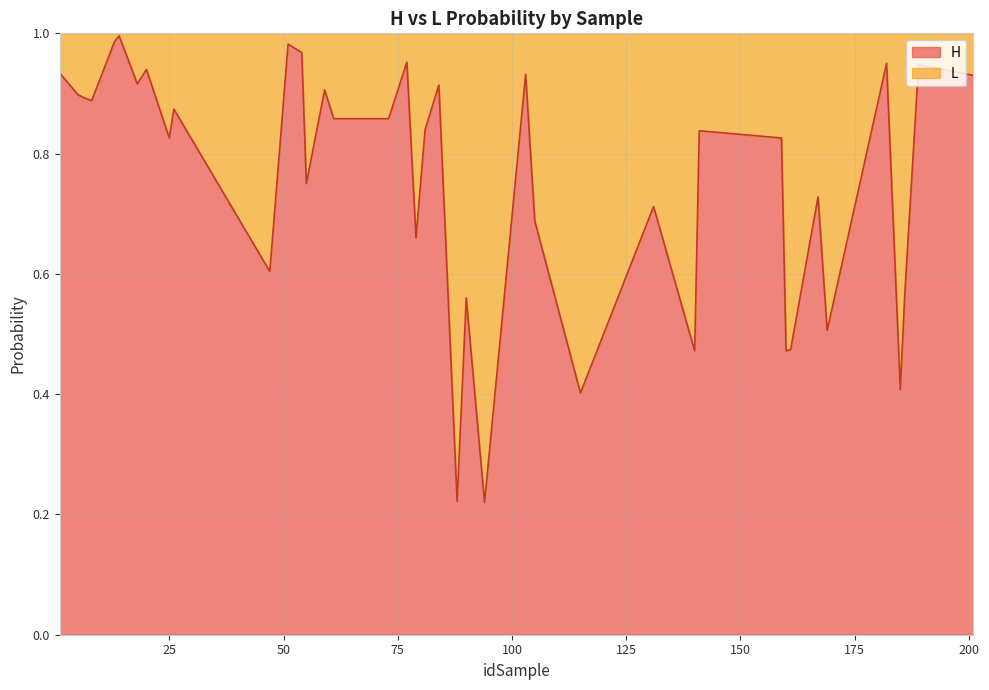

Reading right to left, transcribe all the data shown in this chart.

201=0.9	189=0.9	186=0.6	185=0.4	182=0.9	169=0.5	167=0.7	161=0.5	160=0.5	159=0.8	141=0.8	140=0.5	131=0.7	115=0.4	105=0.7	103=0.9	94=0.2	90=0.6	88=0.2	84=0.9	81=0.8	79=0.7	77=1.0	73=0.9	61=0.9	59=0.9	55=0.8	54=1.0	51=1.0	47=0.6	26=0.9	25=0.8	20=0.9	18=0.9	14=1.0	13=1.0	8=0.9	6=0.9	5=0.9	1=0.9